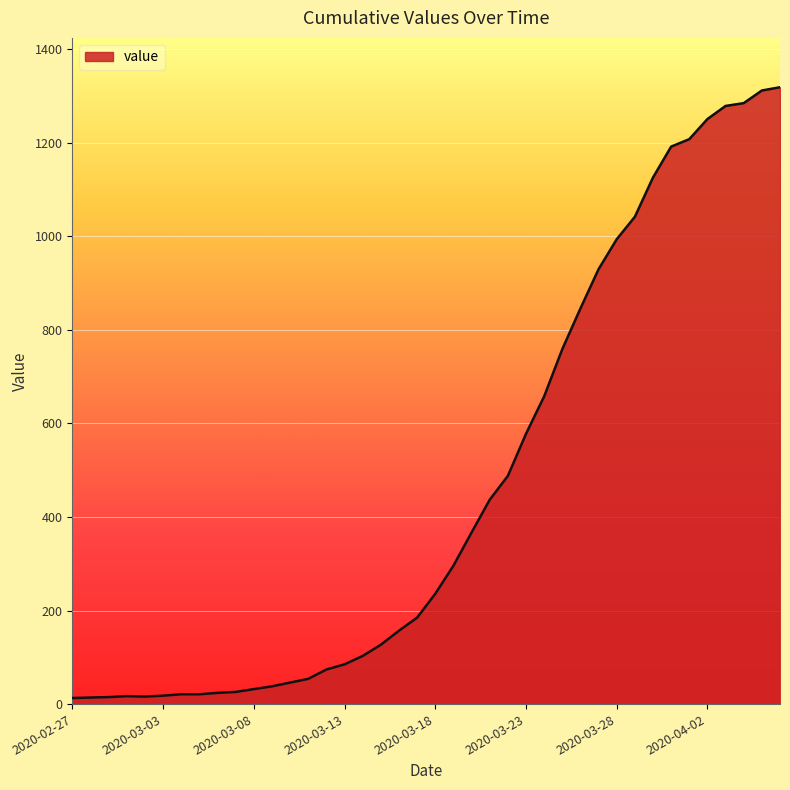

What is the minimum value shown in the chart?

13